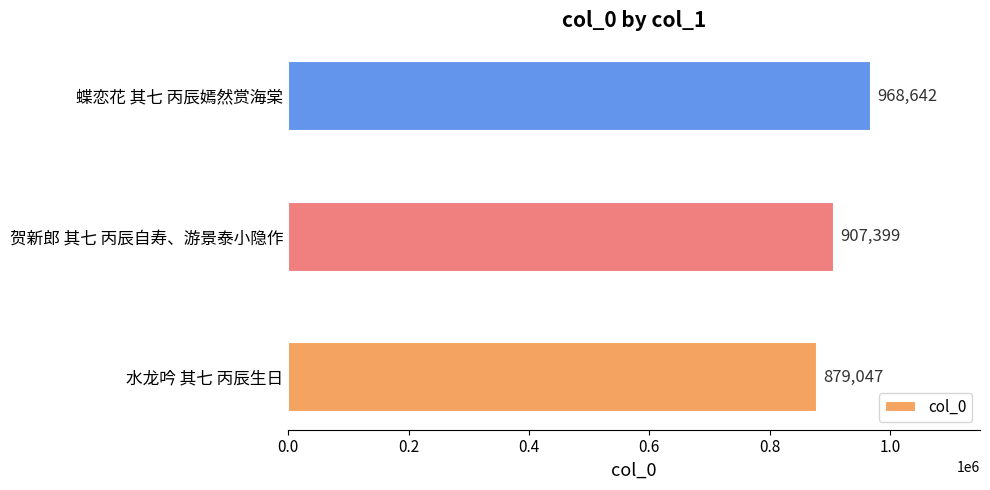

What is the difference between the second highest and minimum values?

28352